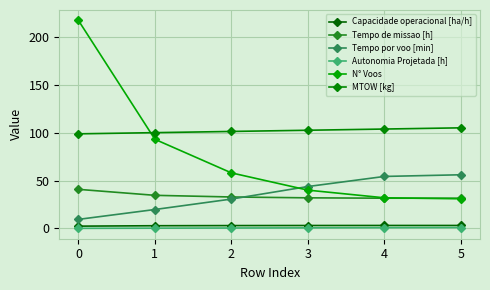

What is the difference between the second highest and second lowest values in the N° Voos series?

61.0